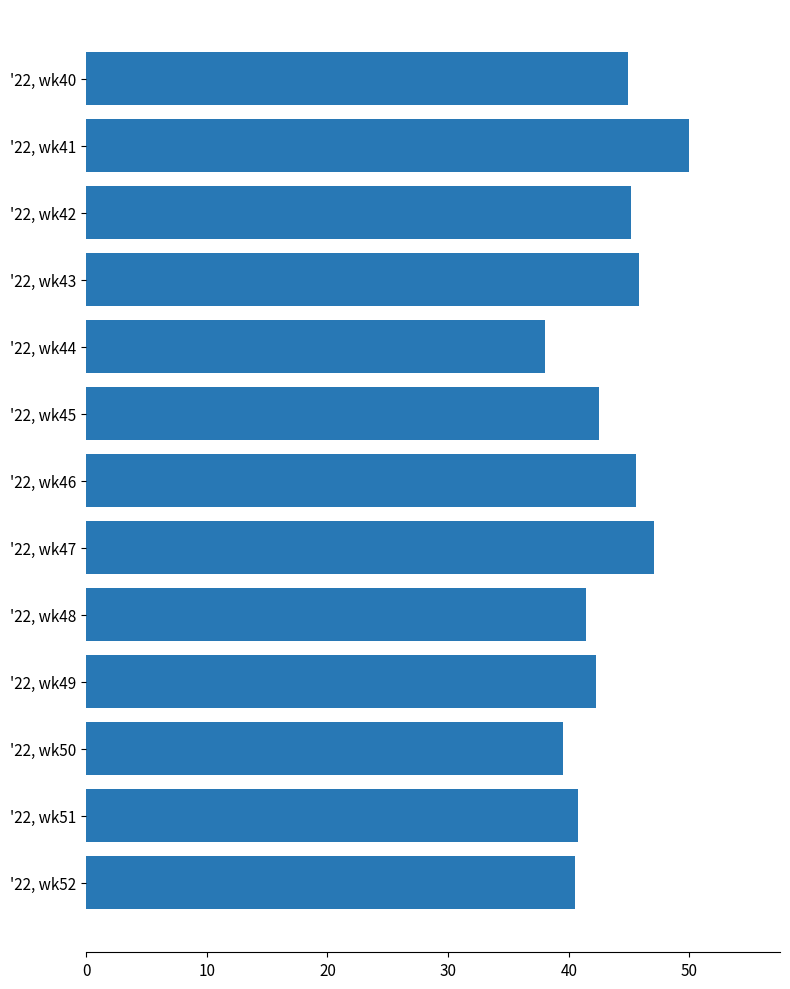

Does the chart contain stacked bars?

No